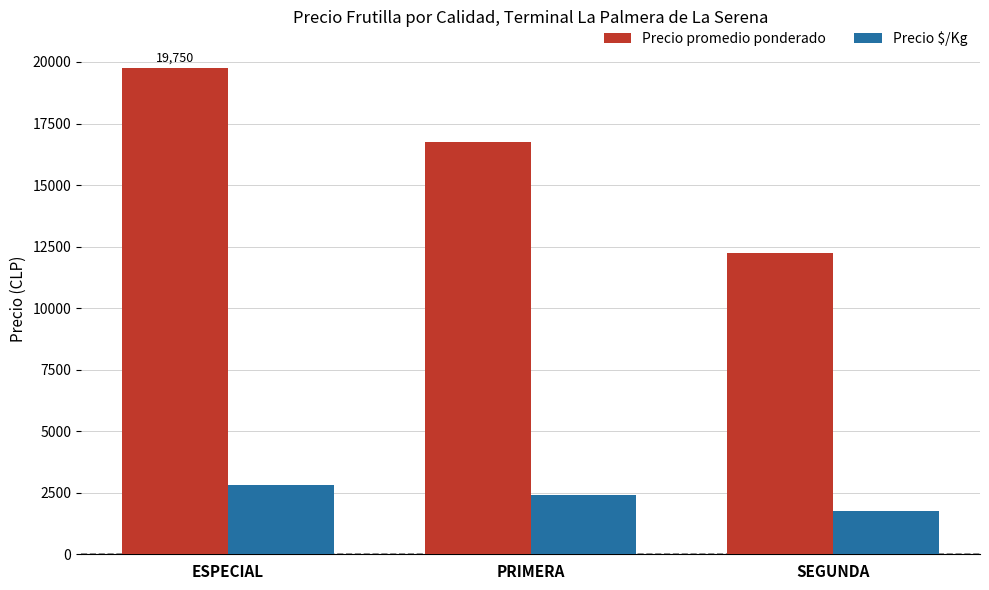

Reading left to right, what are all the values shown in this chart?

Precio promedio ponderado: 19750	16750	12250
Precio $/Kg: 2821	2393	1750